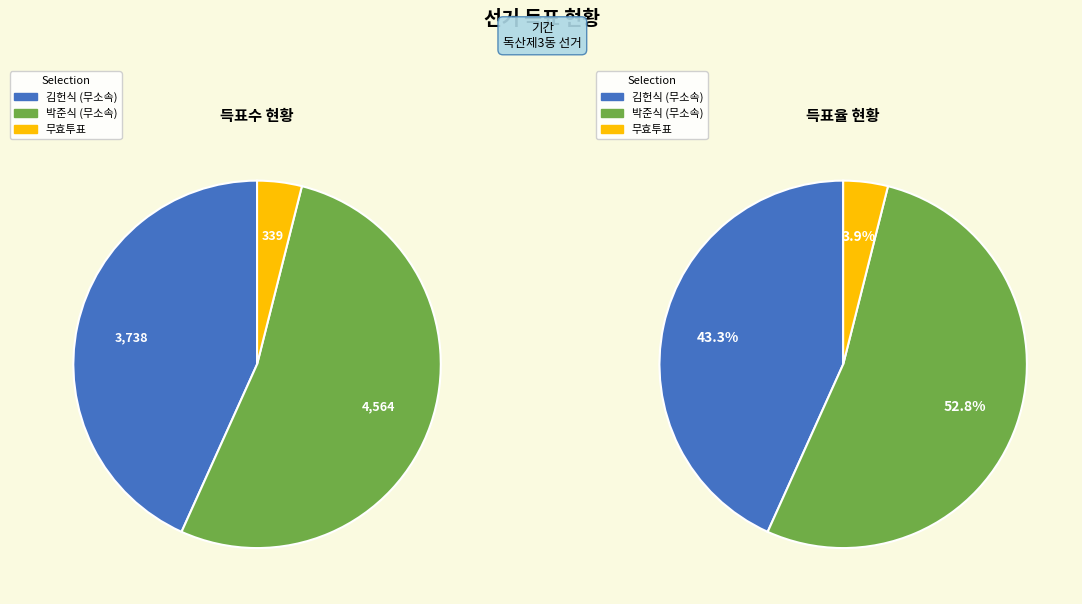

What portion of the pie excludes 독산제3동?

4.3%